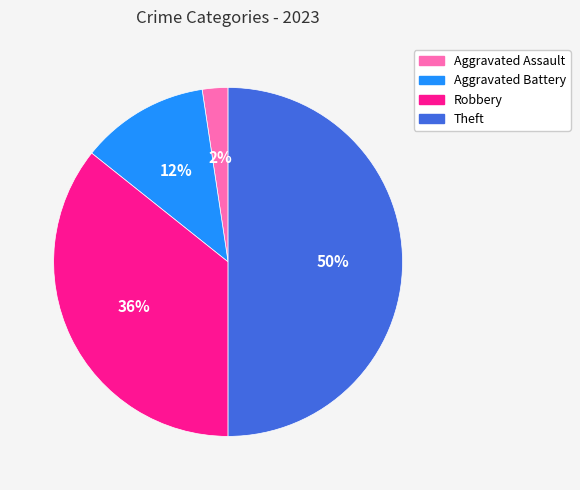

Does Aggravated Battery represent more than half of the total?

No